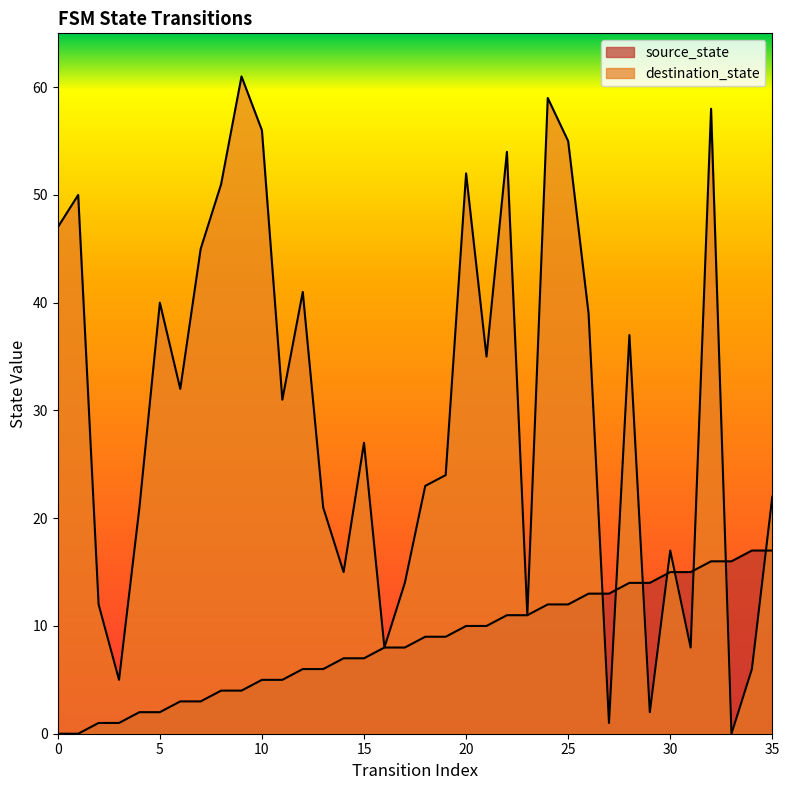

Rank the series by their maximum value, from lowest to highest.

source_state, destination_state